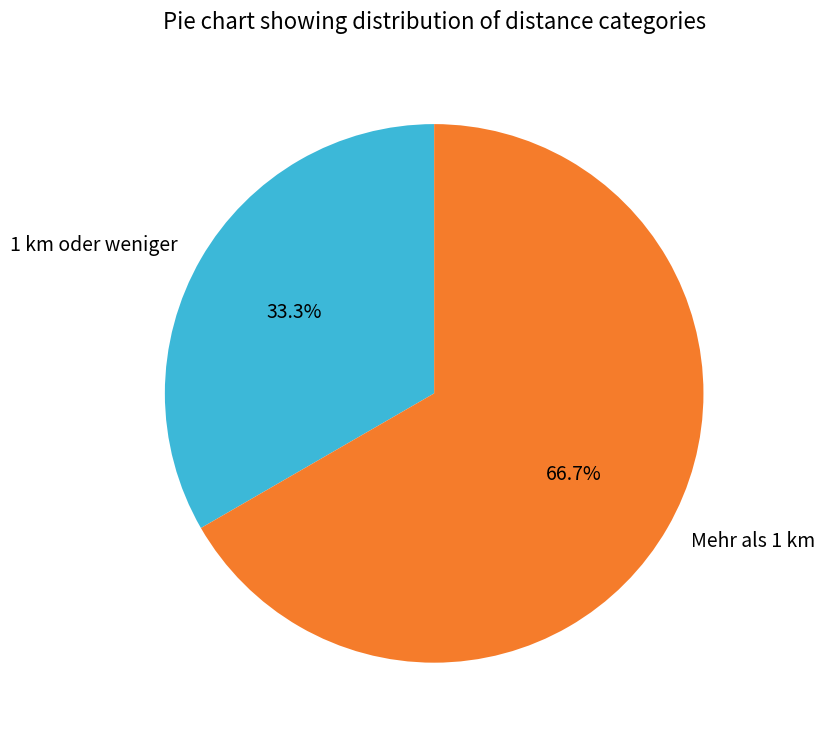

Which has a higher value, 1 km oder weniger or Mehr als 1 km?

Mehr als 1 km